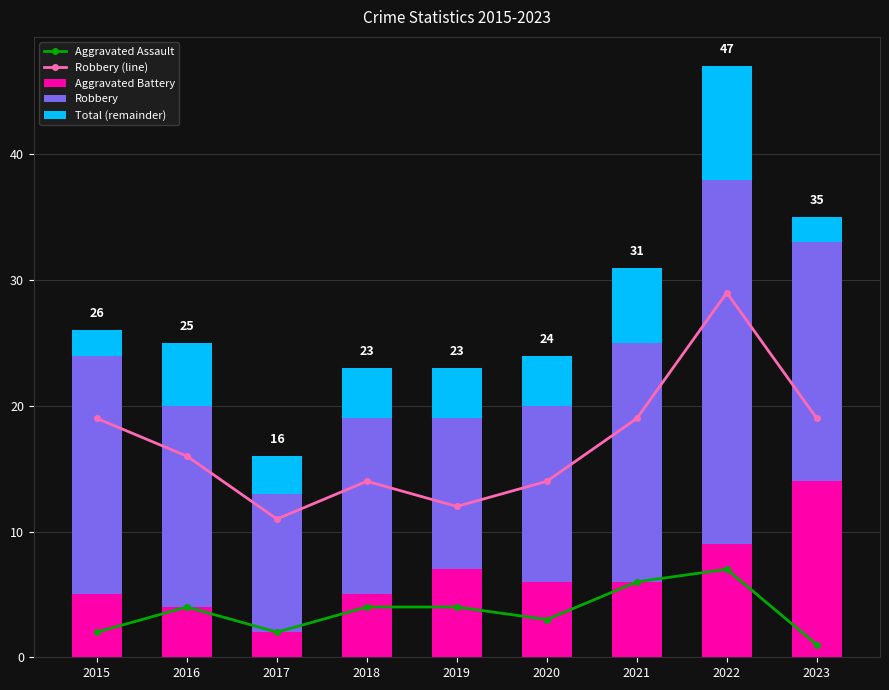

Which series has the widest spread of values?

Robbery (line)